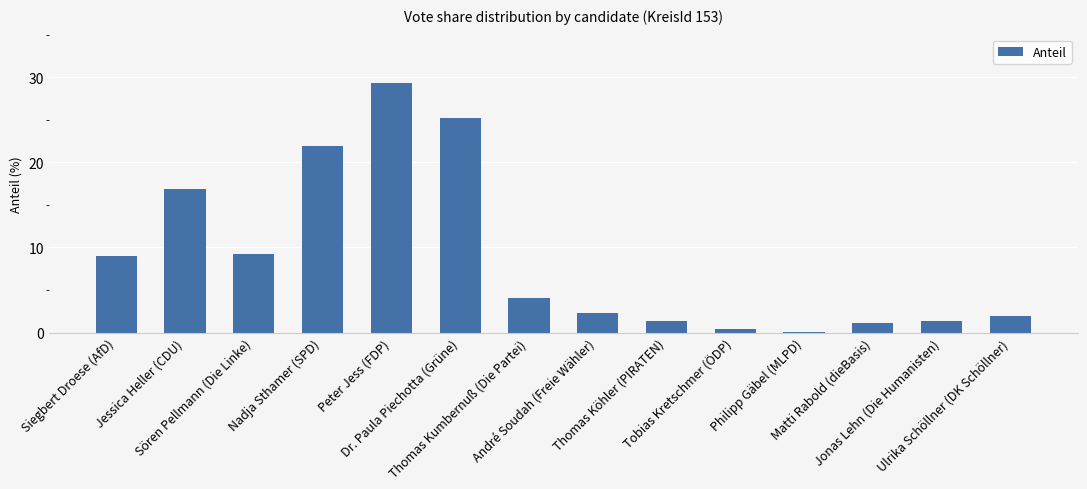

What is the sum of all values?

124.3